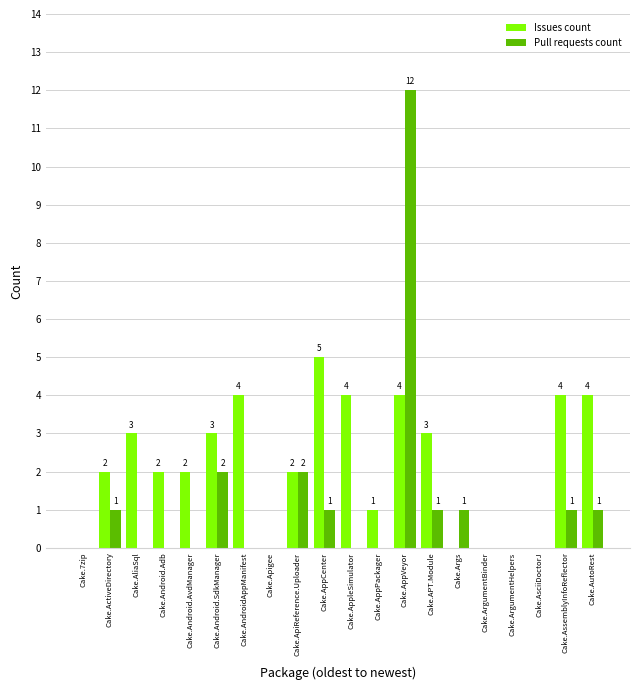

What is the sum of all Pull requests count values?

22